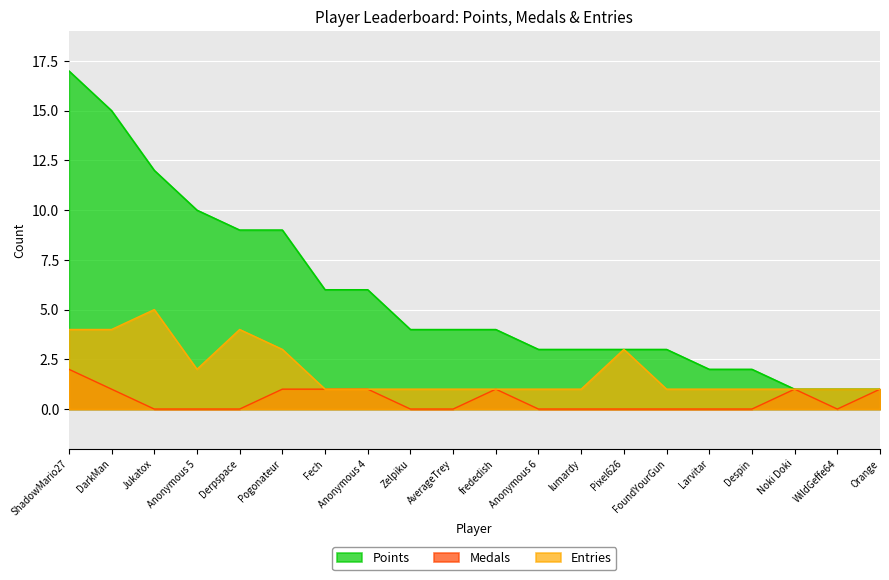

What is the maximum value shown in the chart?

17